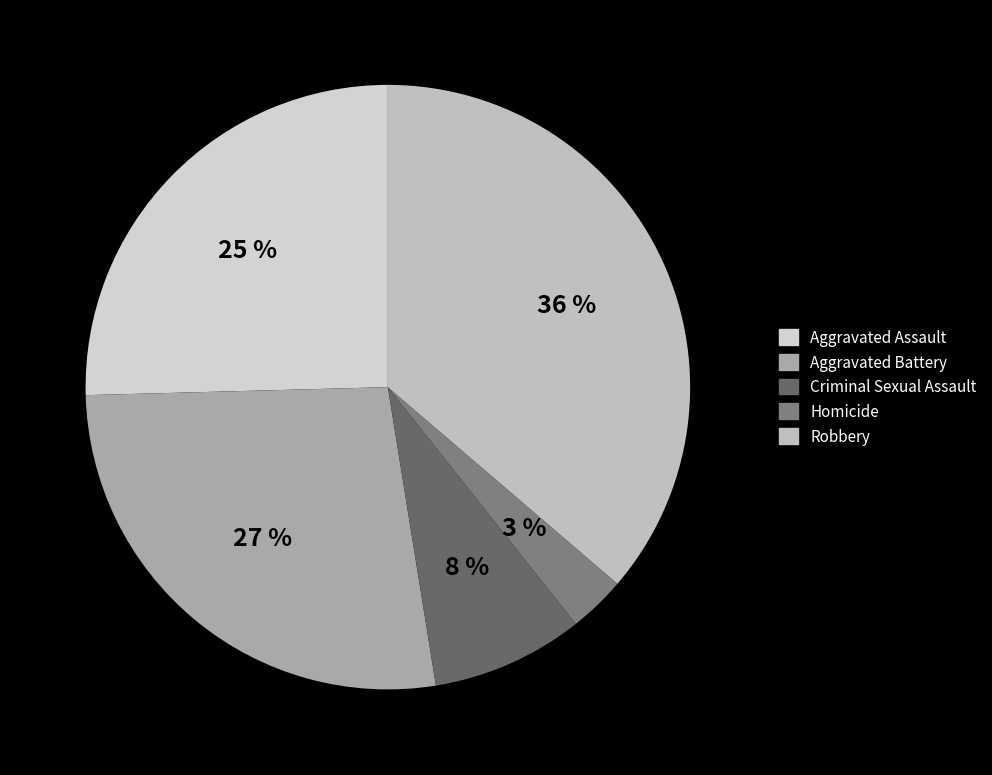

Which has a higher value, Aggravated Battery or Aggravated Assault?

Aggravated Battery